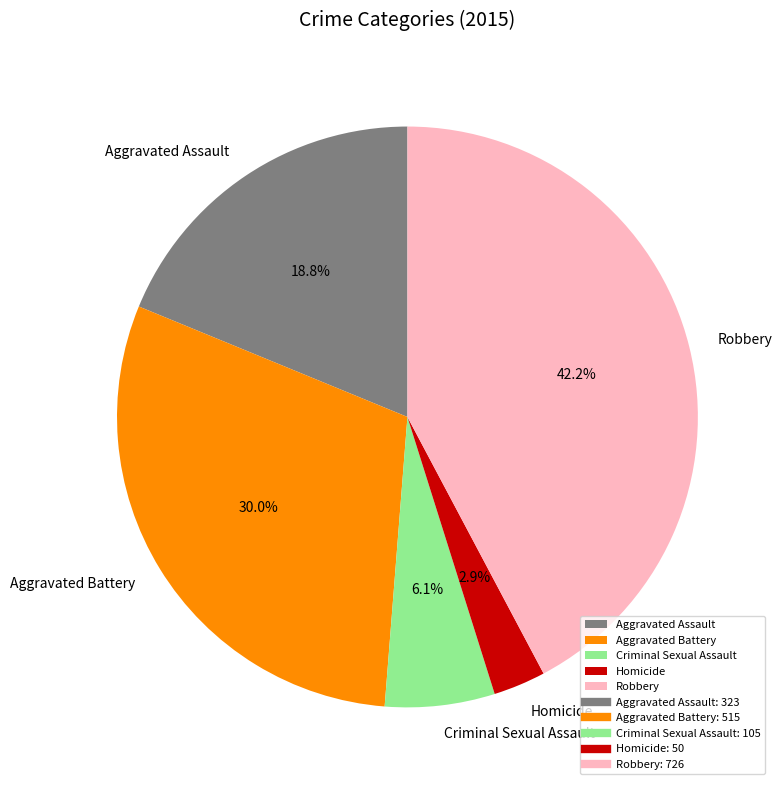

How many slices are in this pie chart?

5